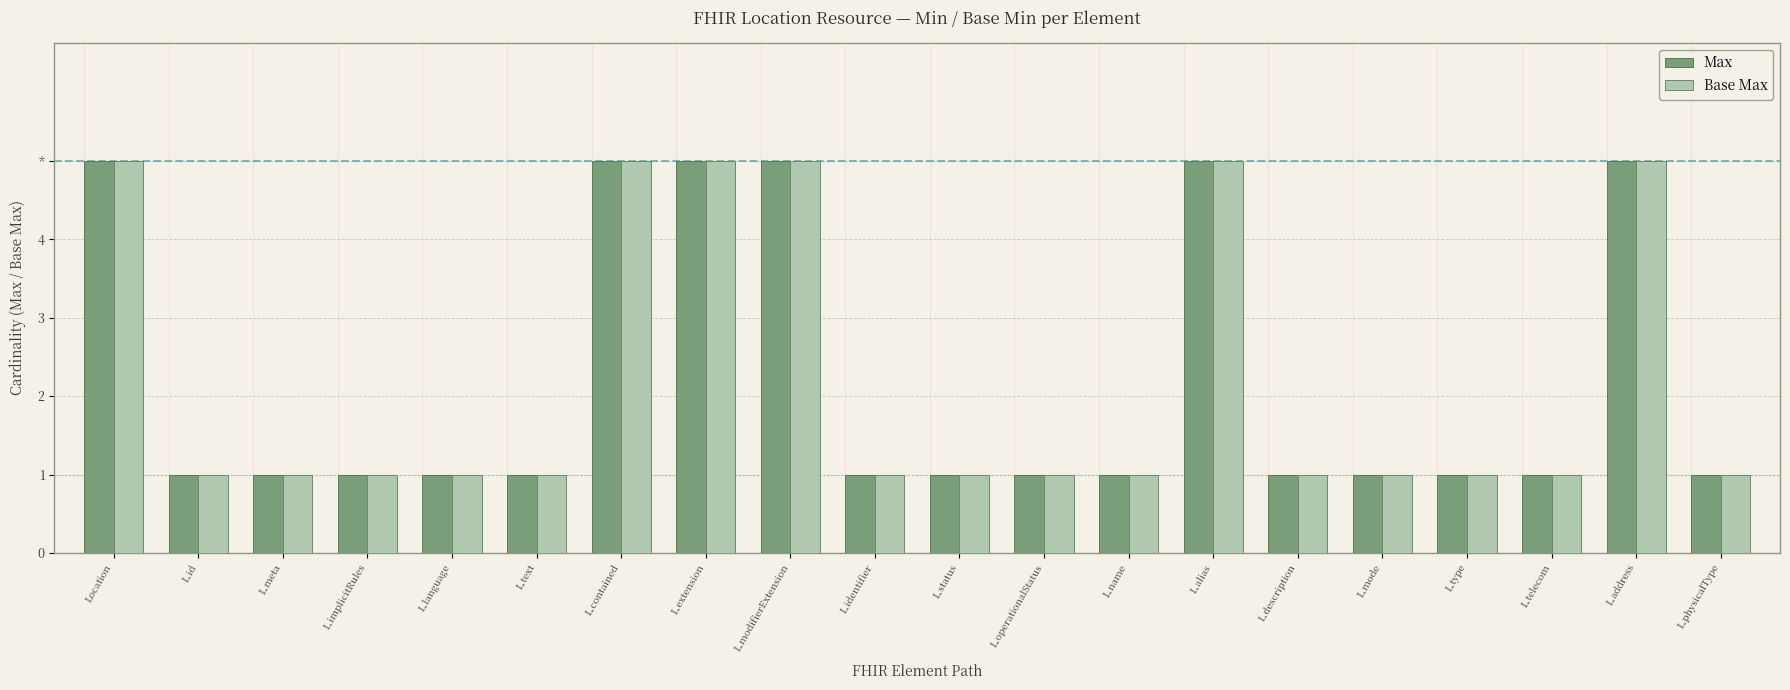

What are all the series names shown in the legend?

Max, Base Max